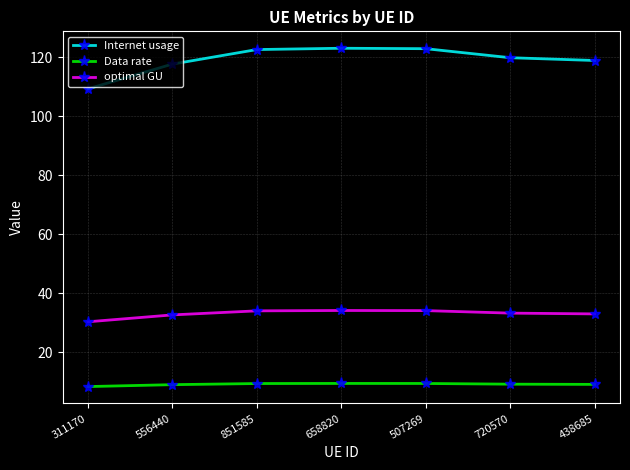

What is the label of the 6th point from the left?

720570